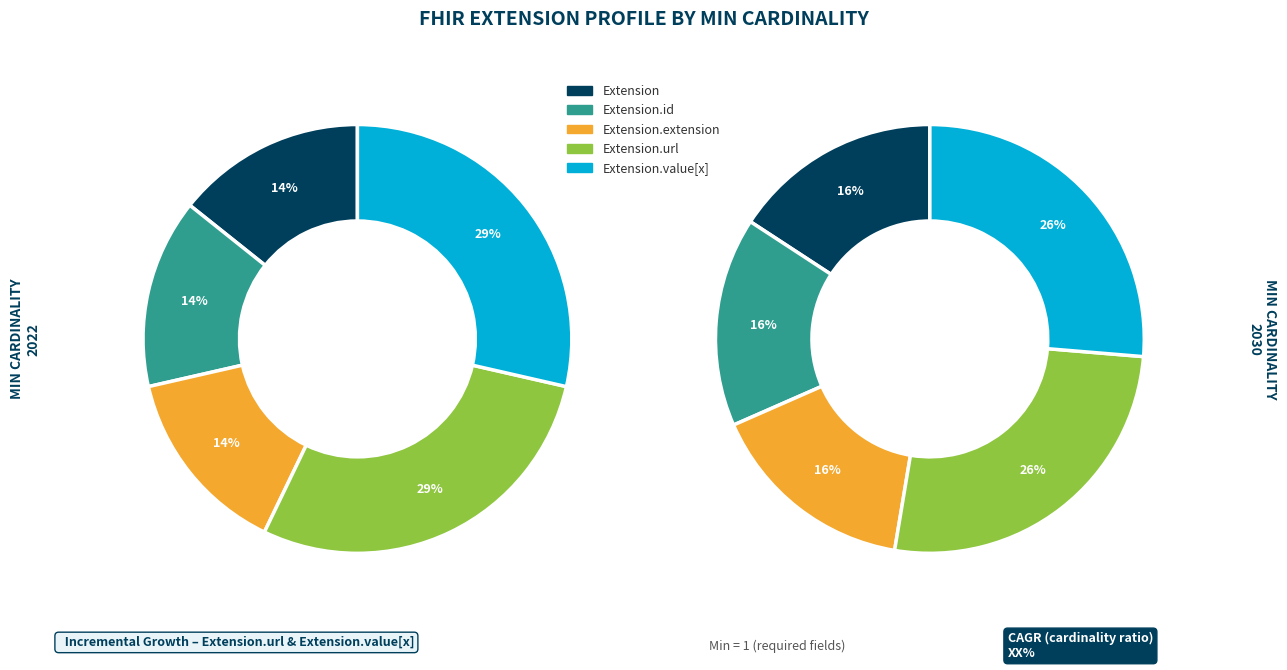

Is it true that Extension.url is 57% of the pie?

False